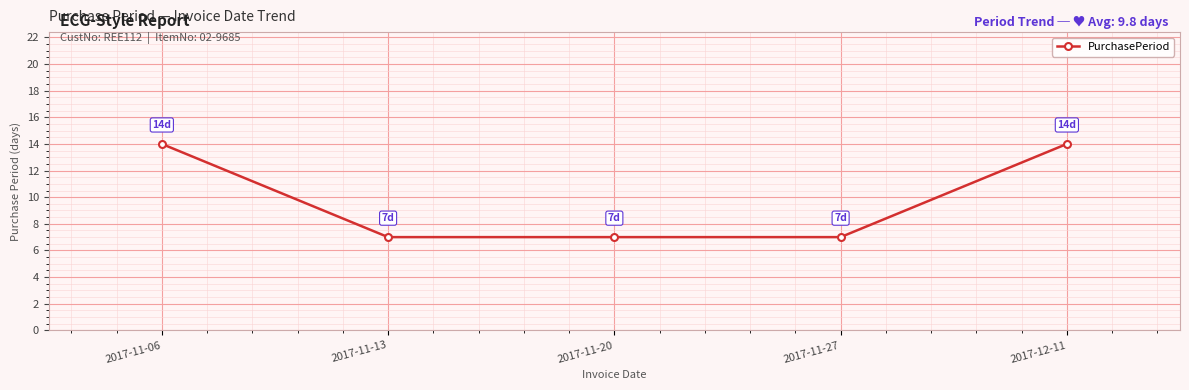

How many values are between 7 and 14?

5